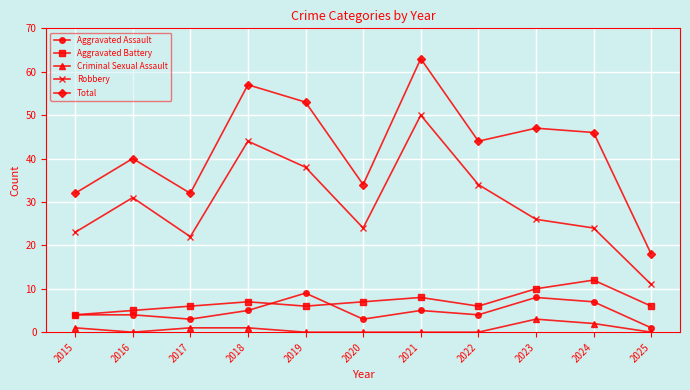

List the series in order of their peak value, lowest first.

Criminal Sexual Assault, Aggravated Assault, Aggravated Battery, Robbery, Total